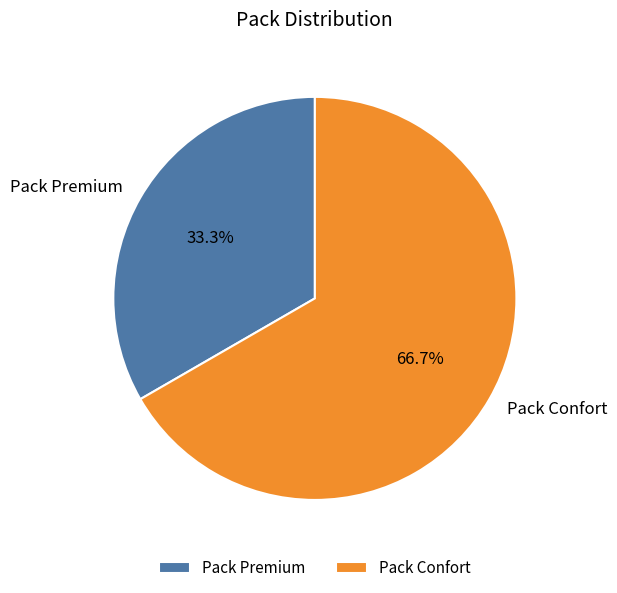

To the nearest percent, what percentage of the pie is Pack Premium?

33%